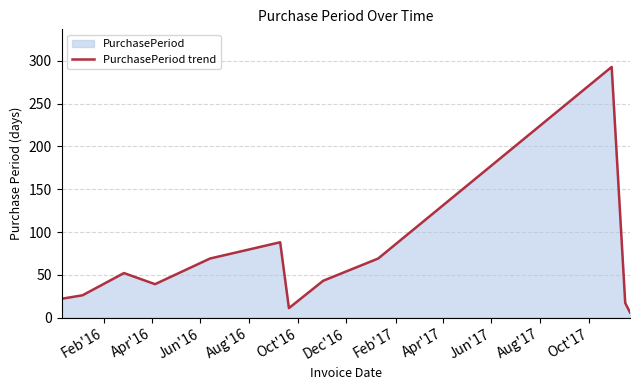

What is the maximum value shown in the chart?

293